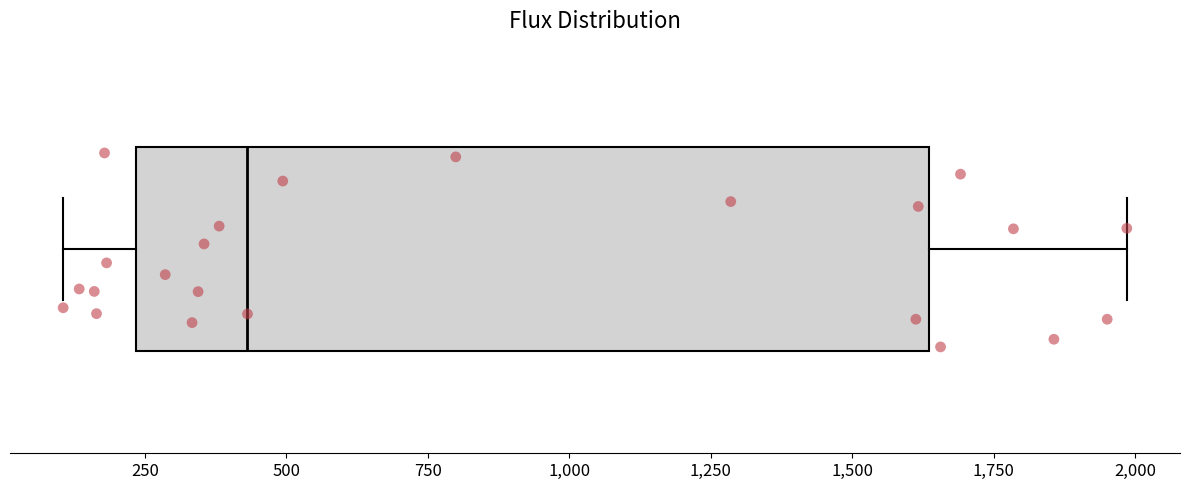

Where does the right whisker of the box end on the x-axis? The values are not printed on the chart, so give them approximately, as read against the axis.

2000